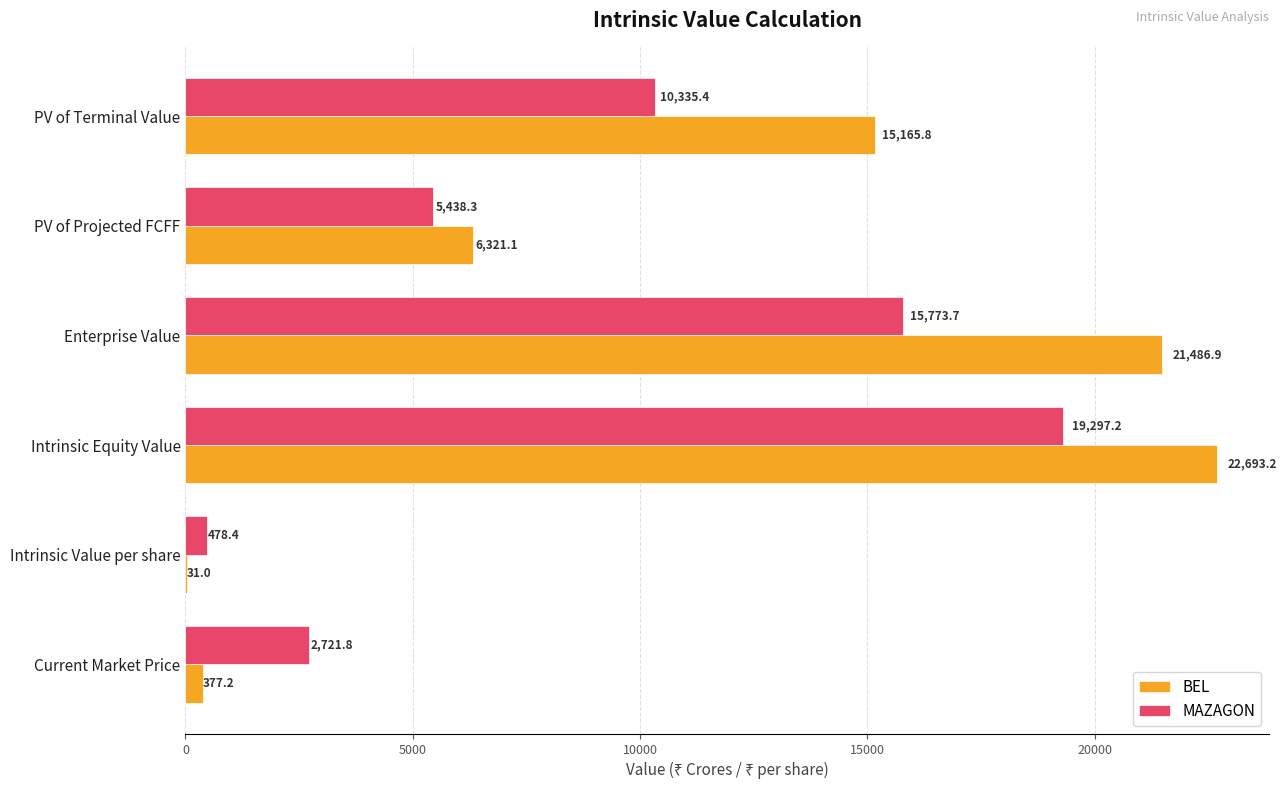

At which category is the sum across all series the highest?

Intrinsic Equity Value